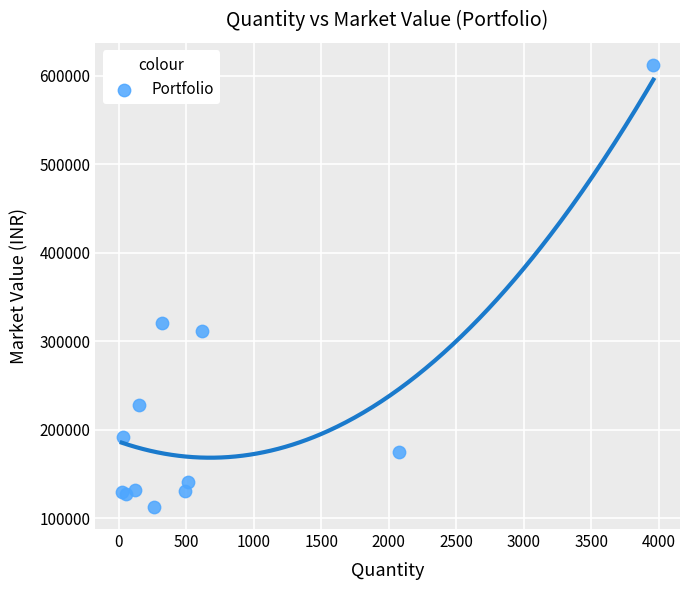

What Y value in the scatter plot is closest to 362572?

321003.2